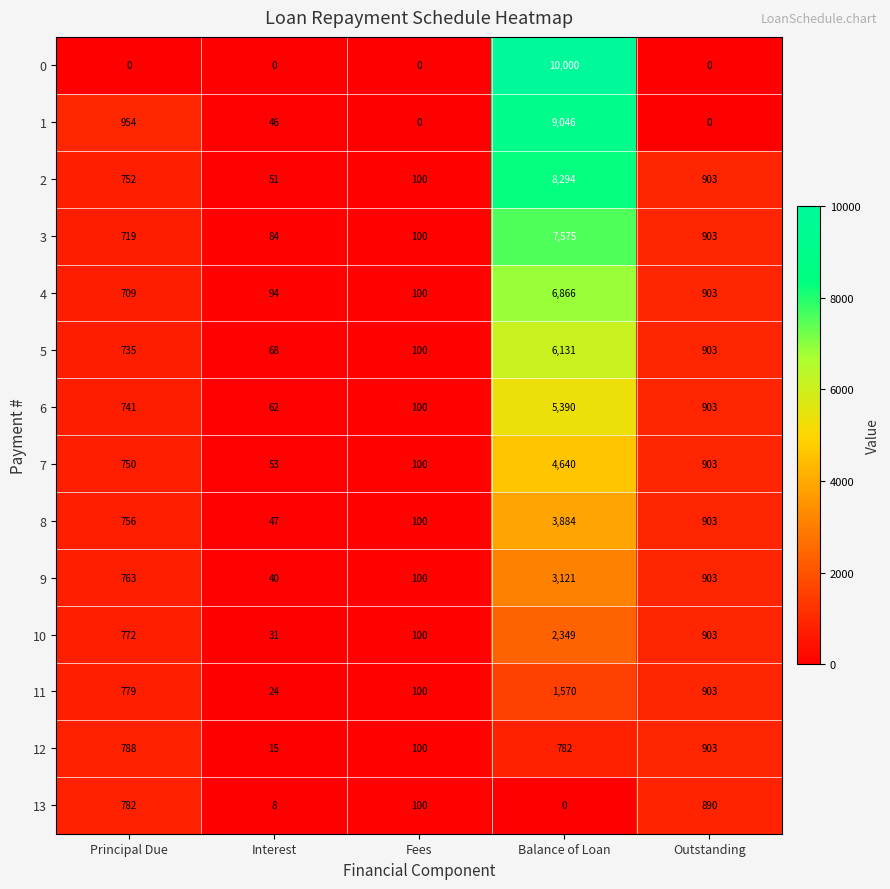

True or false: 7 has a value of 53 at Interest.

True